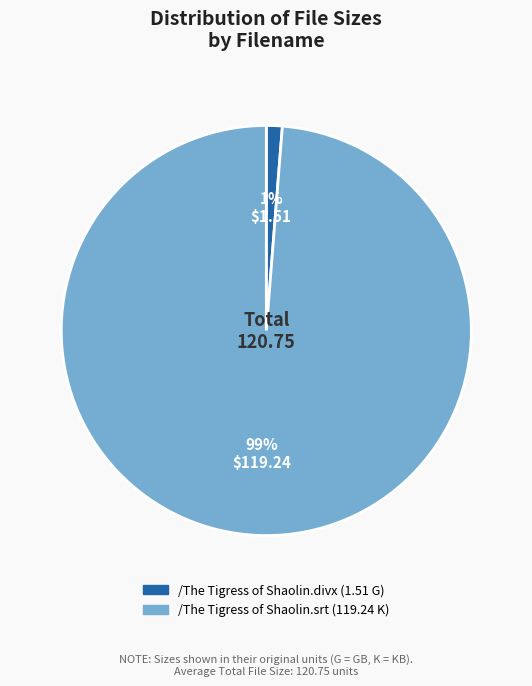

To the nearest percent, what is the average slice percentage?

50%